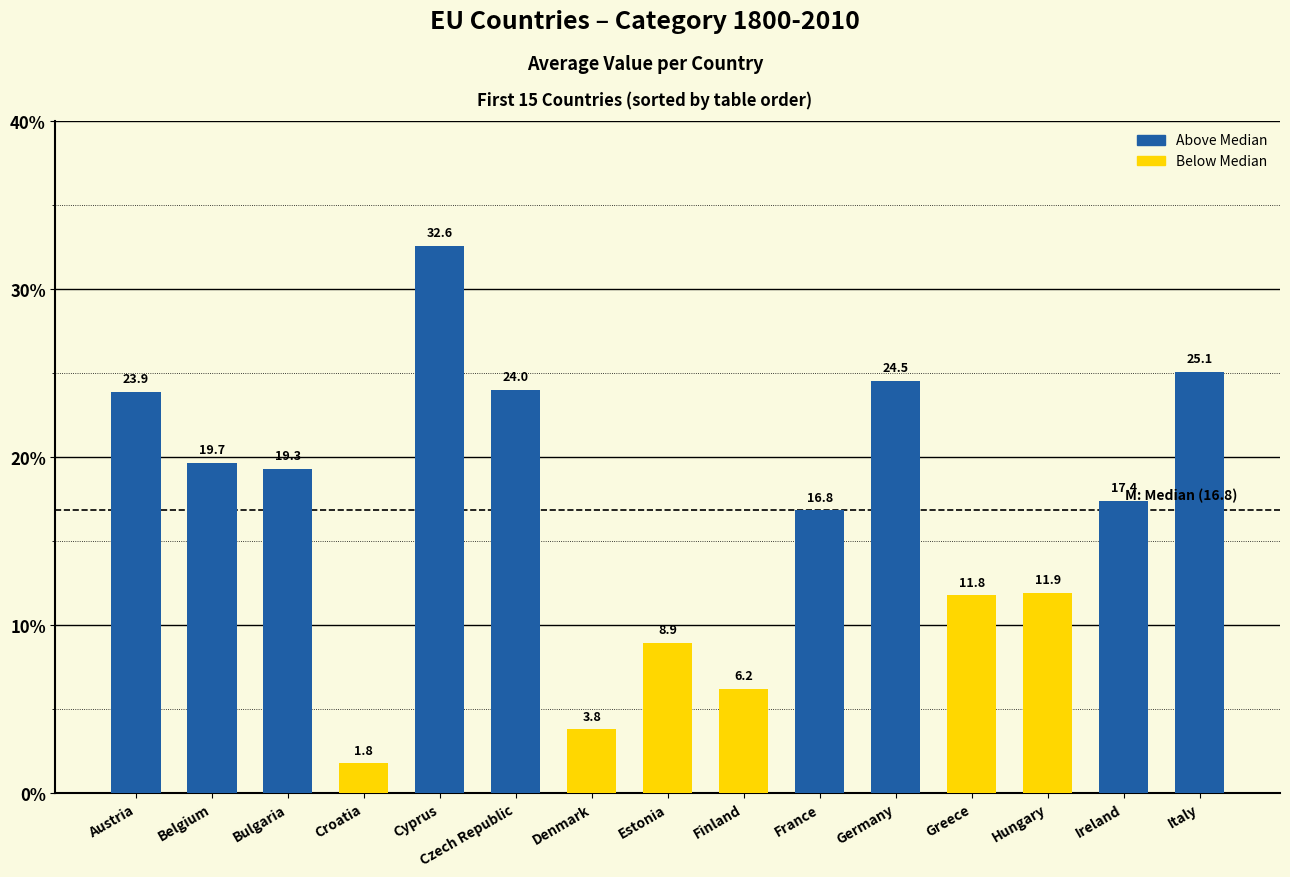

At which category does the chart reach its minimum across all series?

Croatia